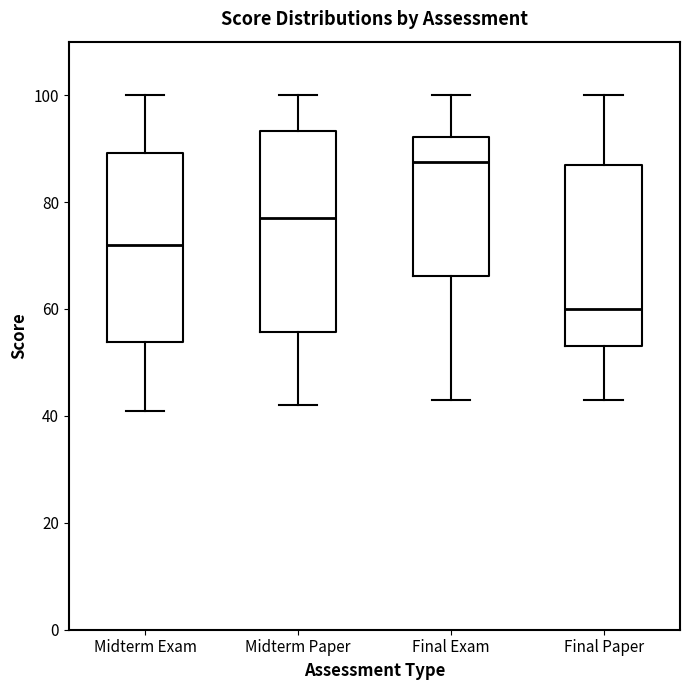

Which box has the highest median line?

Final Exam